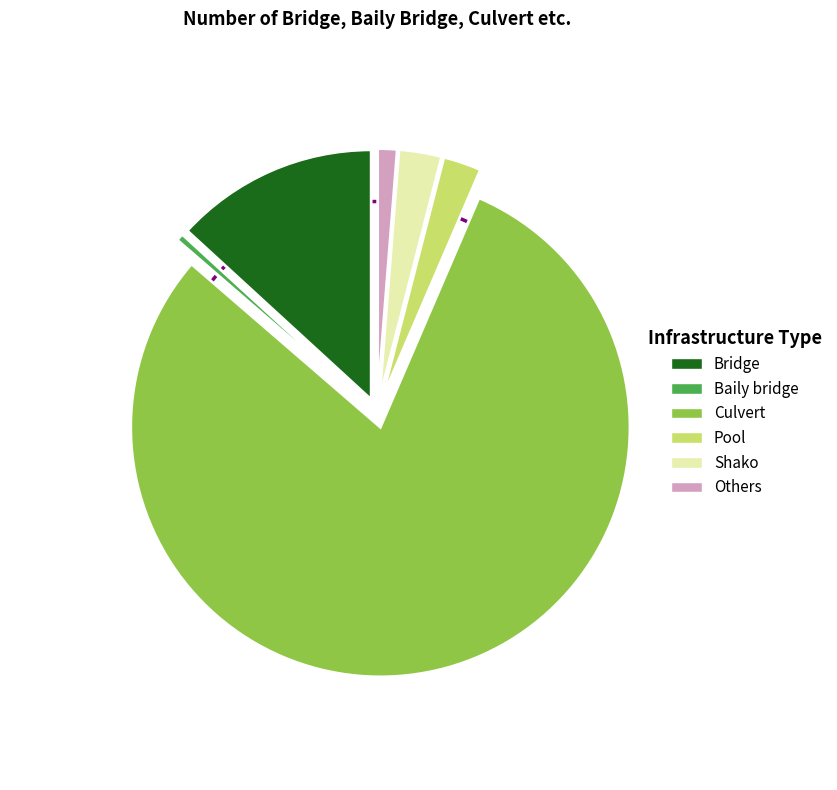

To the nearest percent, what percentage of the pie is Others?

1%